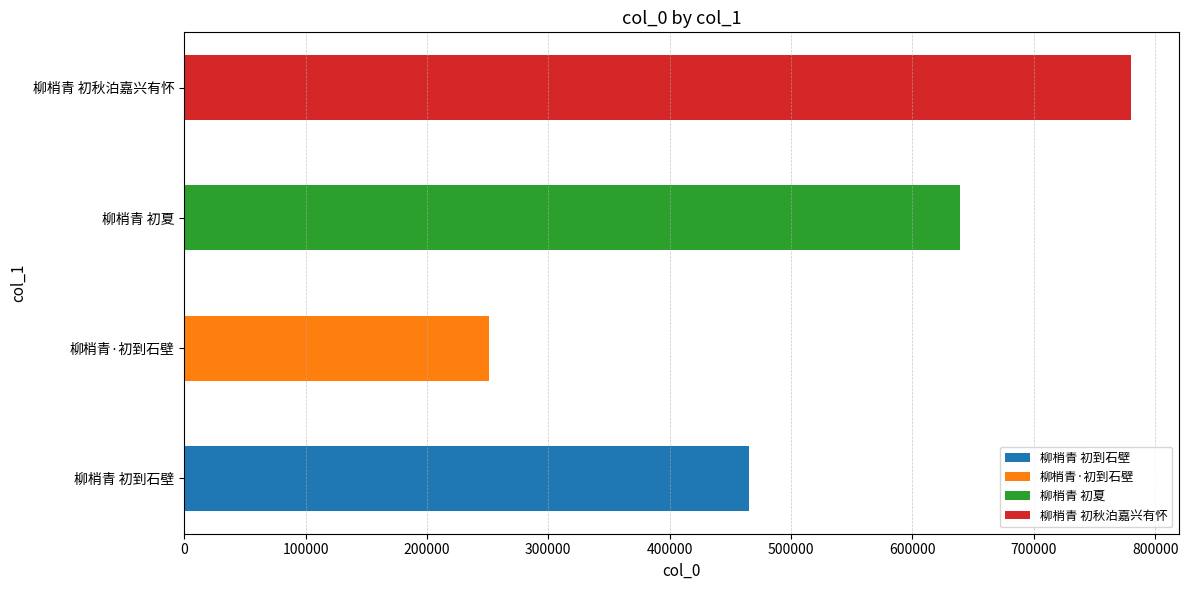

Rank the categories by value from lowest to highest.

柳梢青·初到石壁, 柳梢青 初到石壁, 柳梢青 初夏, 柳梢青 初秋泊嘉兴有怀